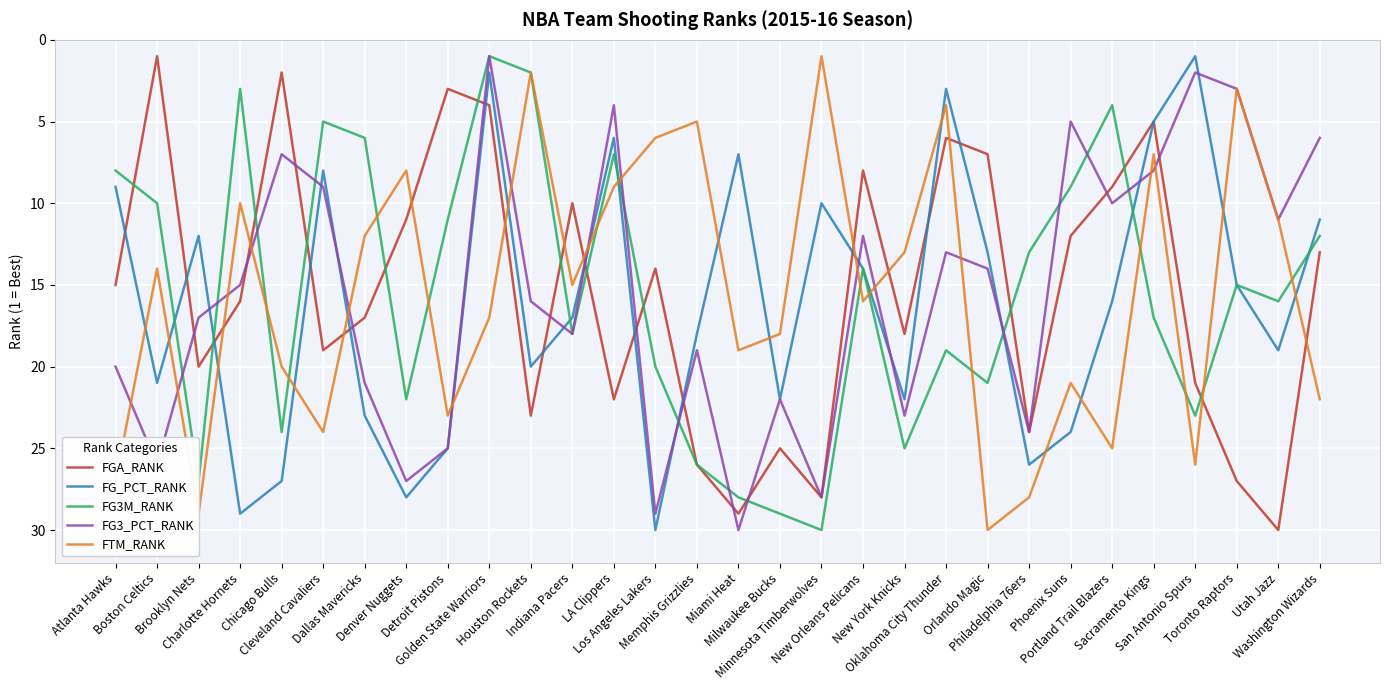

How many data points in FG3_PCT_RANK are less than 16?

15